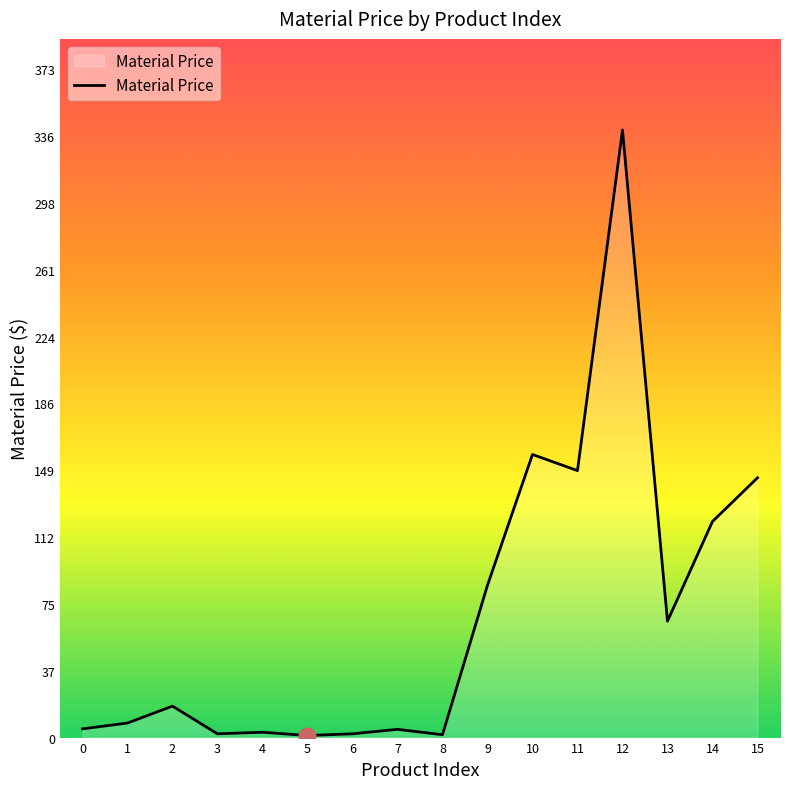

How many lines are shown in the chart?

1